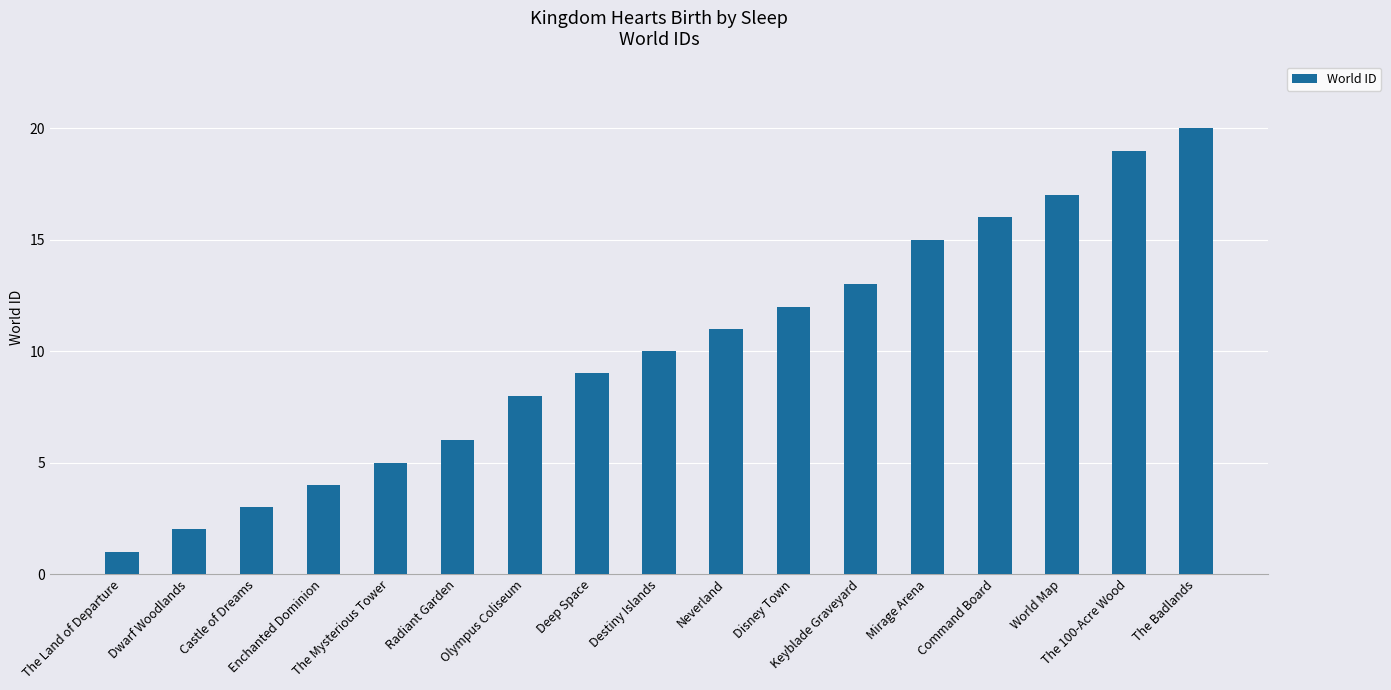

What position from the left is Neverland?

10